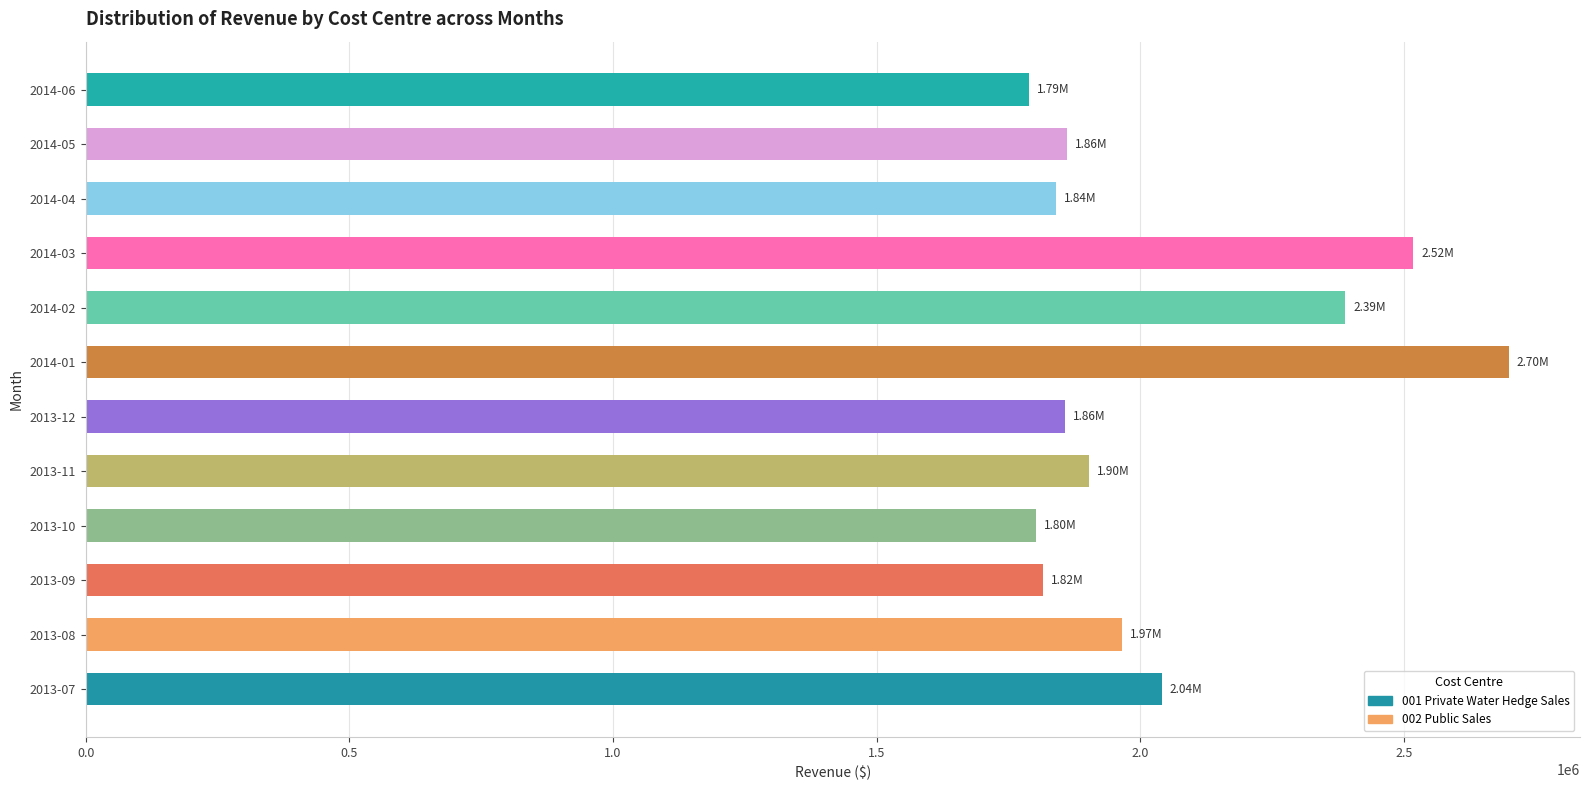

What is the difference between the second highest and minimum values in the 001 Private Water Hedge Sales series?

526599.5